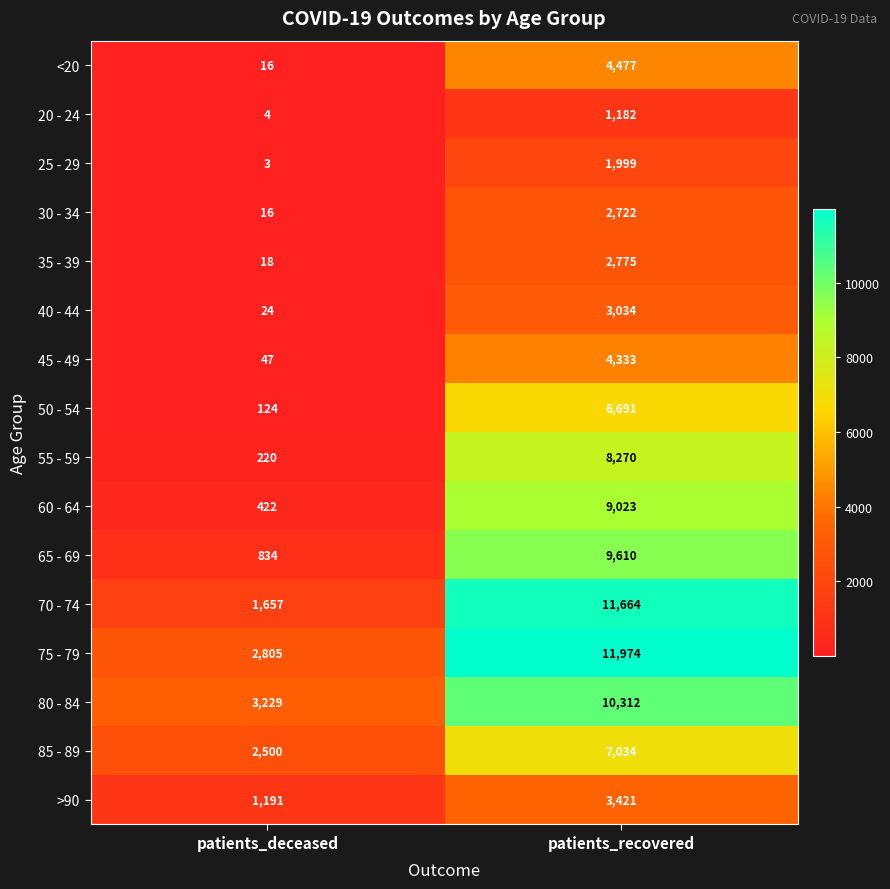

At which label does 55 - 59 reach its peak?

patients_recovered